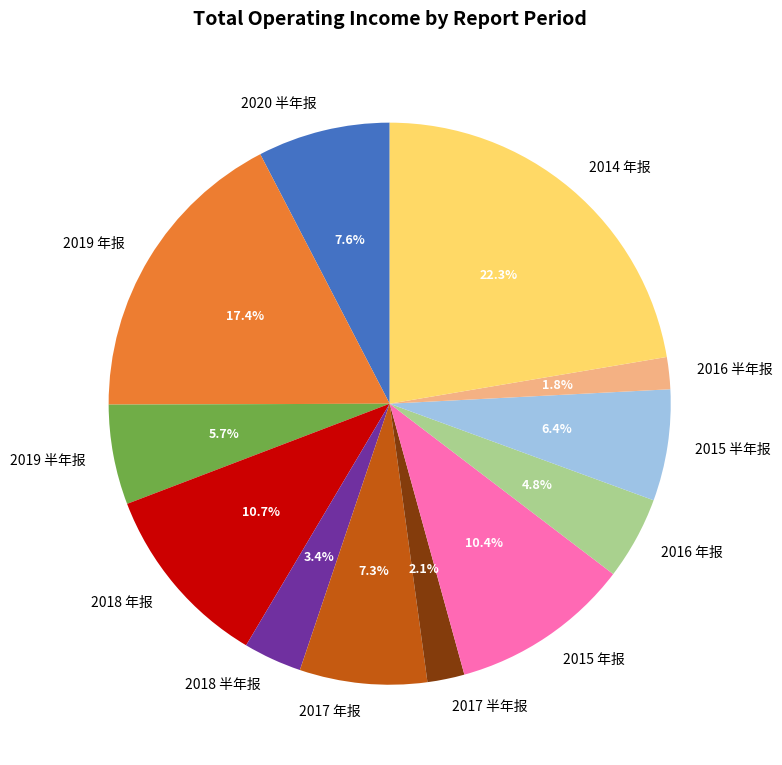

To the nearest percent, what portion does 2018 半年报 represent?

3%